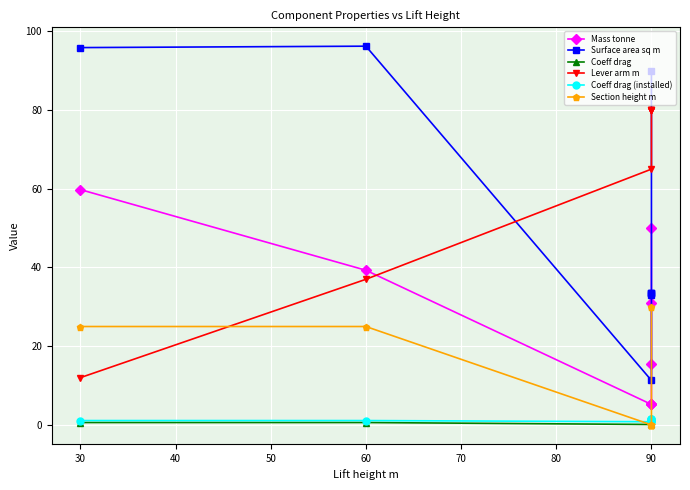

In Surface area sq m, how many points are lower than both neighbors (excluding endpoints)?

1